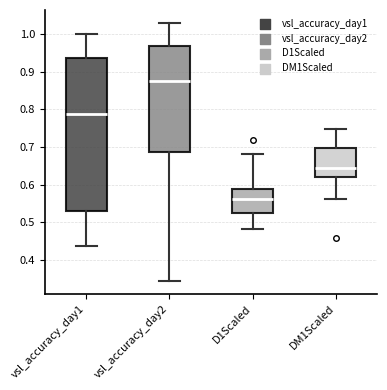

Reading left to right, transcribe this box plot: for each box, give where its median line is, the range the box spans, and where its two whiskers end, as read against the y-axis. The values are not printed on the chart, so give them approximately, as read against the axis.

vsl_accuracy_day1: median 0.79, box 0.53 to 0.94, whiskers 0.44 to 1.00
vsl_accuracy_day2: median 0.88, box 0.69 to 0.97, whiskers 0.34 to 1.03
D1Scaled: median 0.56, box 0.53 to 0.59, whiskers 0.48 to 0.68
DM1Scaled: median 0.64, box 0.62 to 0.70, whiskers 0.56 to 0.75